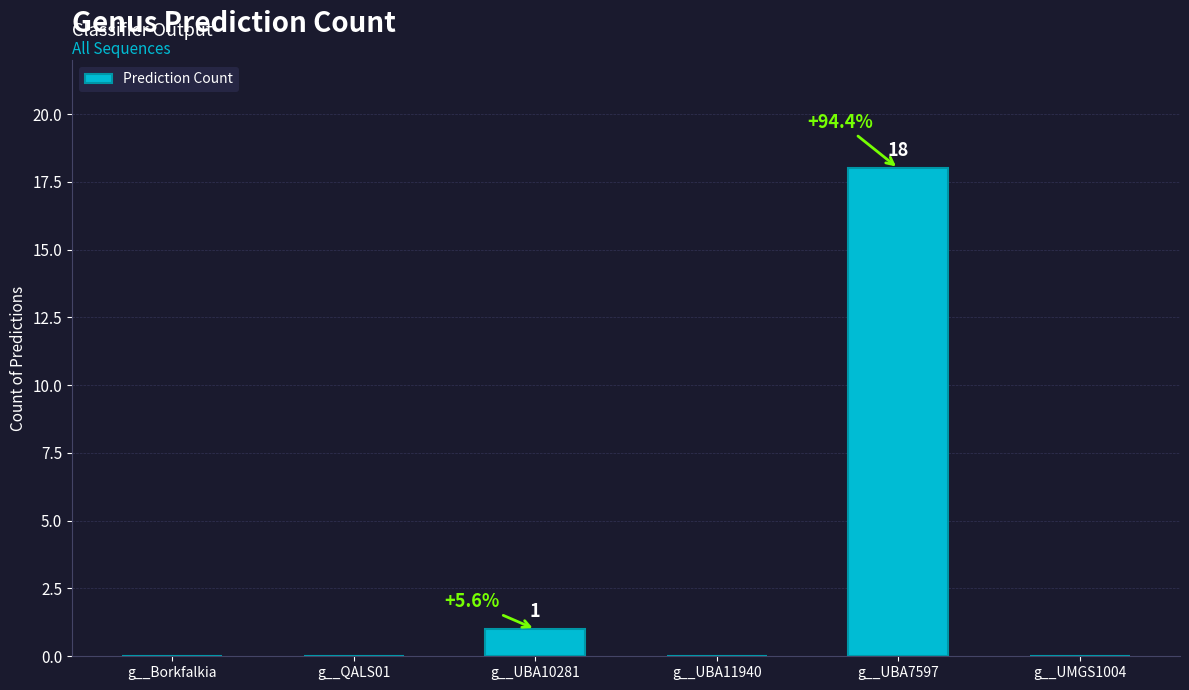

What is the average value?

3